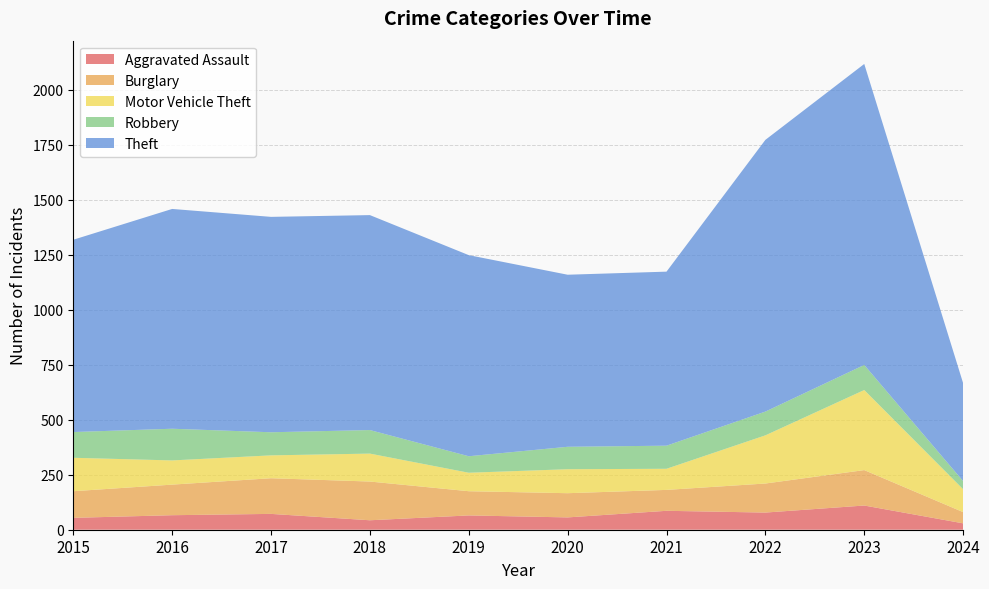

Reading right to left, list all the values displayed in this chart.

Aggravated Assault: 29	110	78	86	56	65	43	72	66	54
Burglary: 51	161	132	95	110	110	176	162	139	121
Motor Vehicle Theft: 104	364	219	96	109	84	127	104	110	152
Robbery: 37	114	108	105	102	75	107	105	144	117
Theft: 445	1368	1235	791	782	914	977	979	999	874